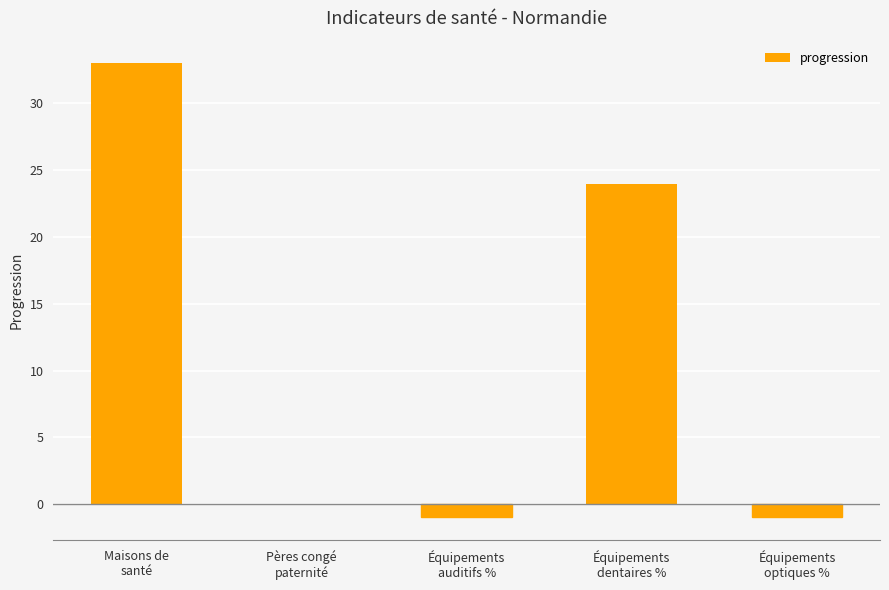

What is the maximum value shown in the chart?

33